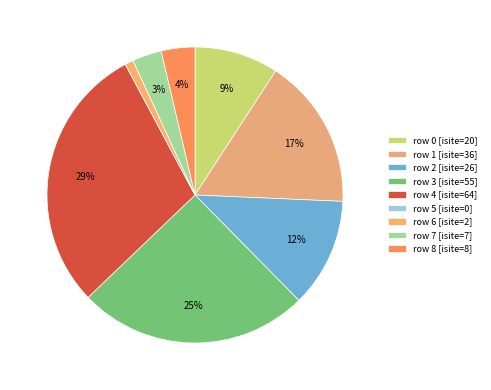

To the nearest percent, what percentage of the pie is row 4?

29%